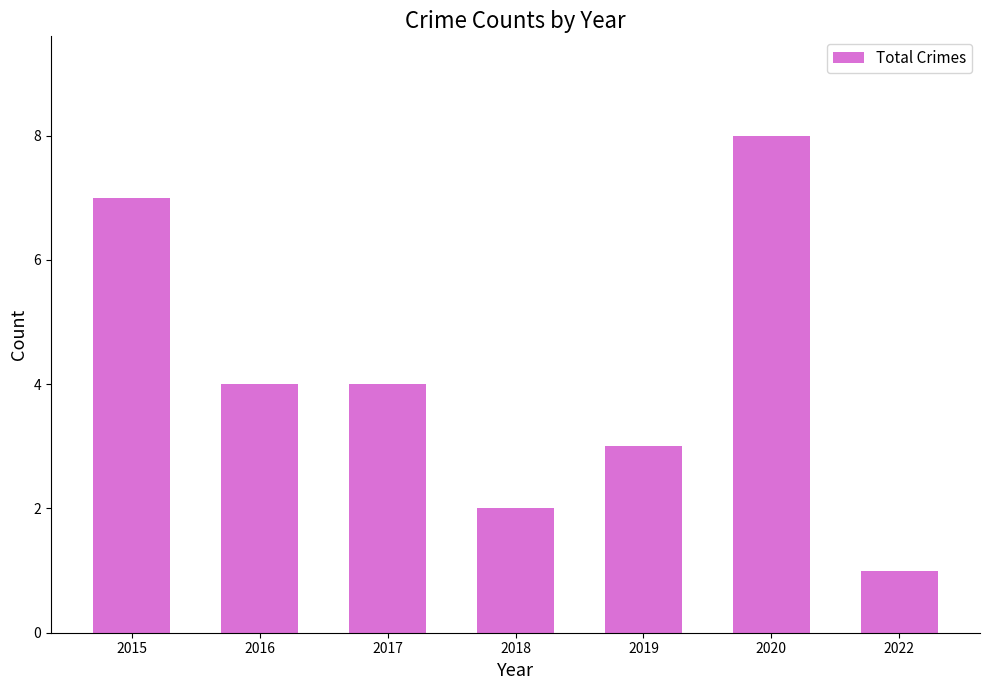

Read the value at 2020.

8